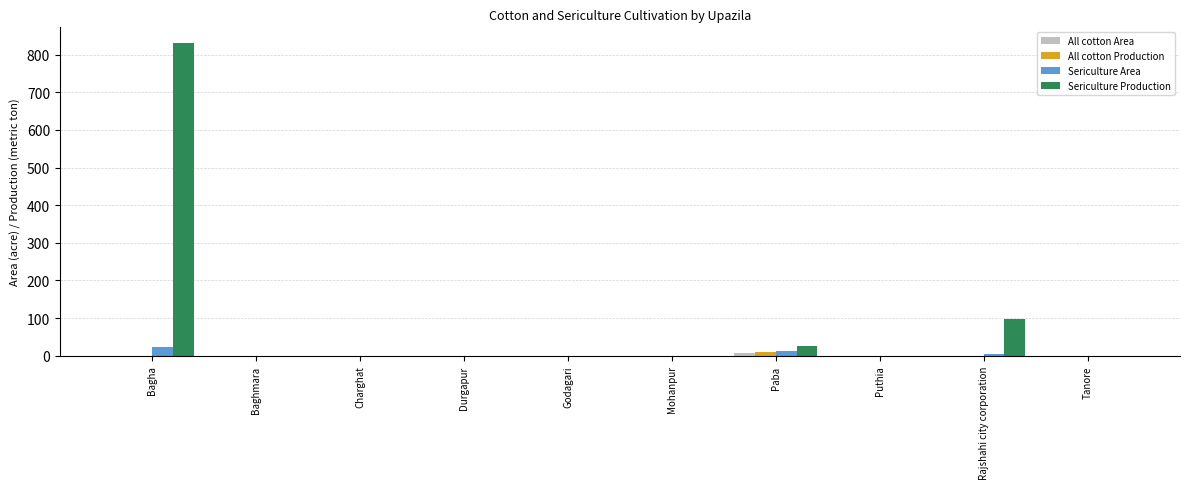

What is the sum of all Sericulture Production values?

954